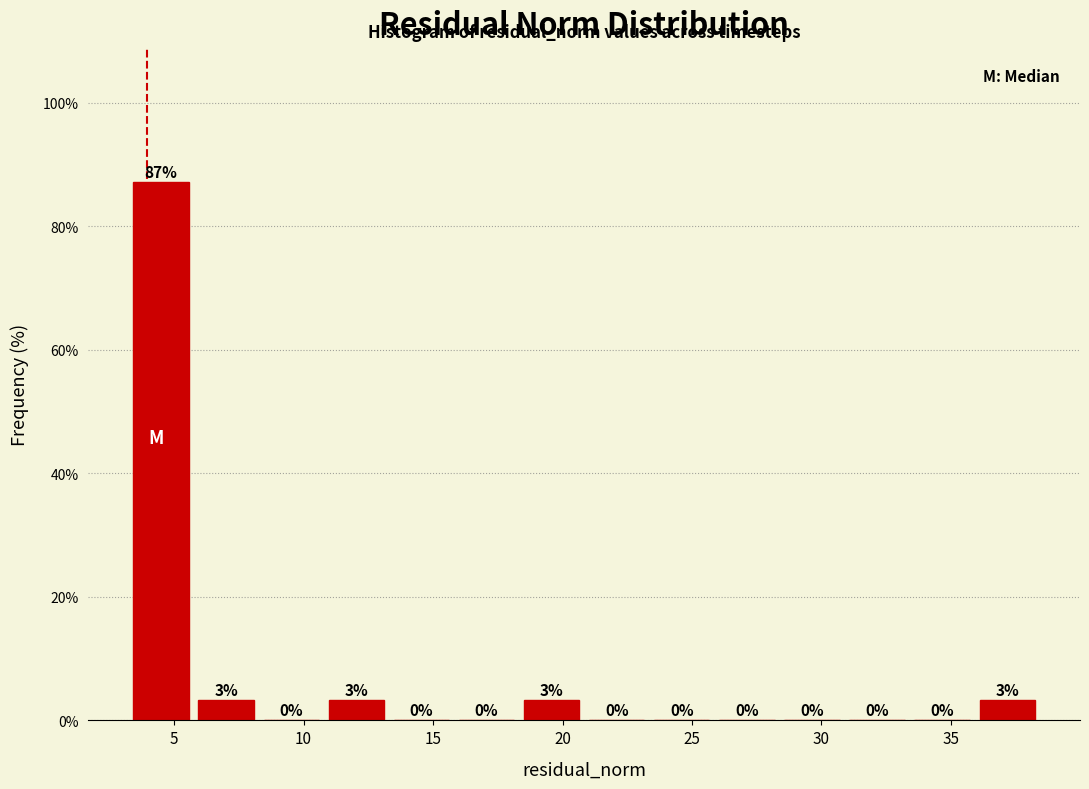

Over which range of the x-axis is the bar tallest?

3.0 to 6.0